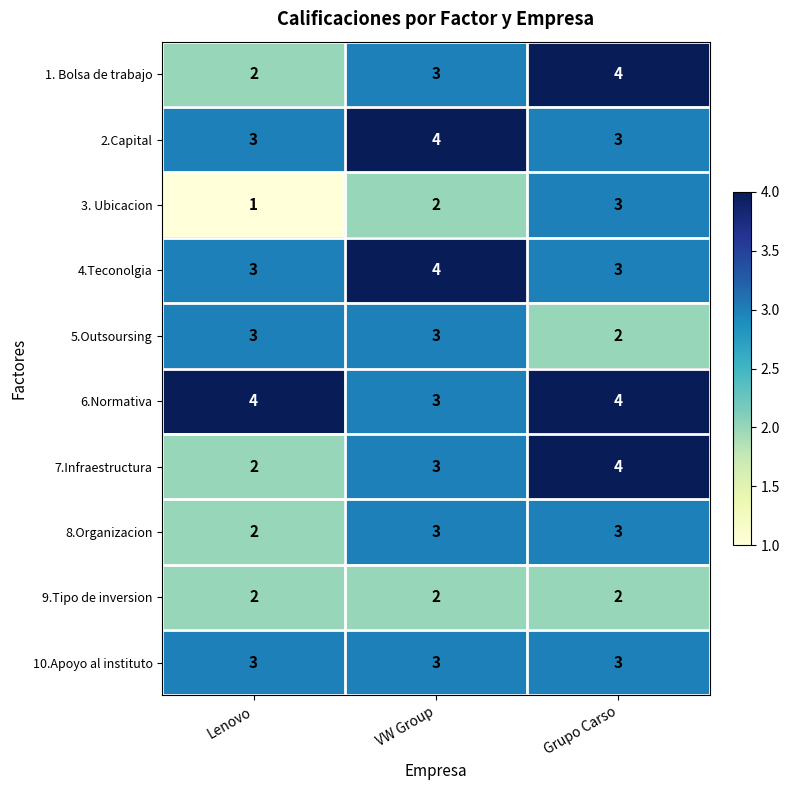

What is the sum of all 9.Tipo de inversion values?

6